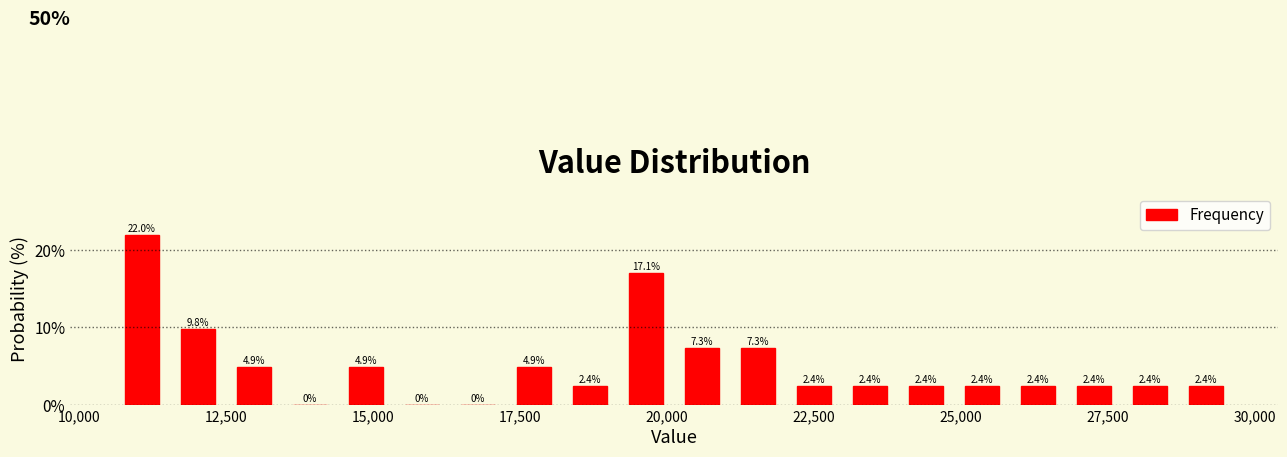

Around what value on the x-axis is the tallest bar? Give the approximate position of its centre, as read against the axis.

11000